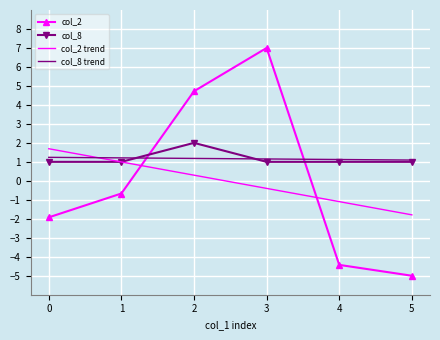

What is the greatest value displayed?

7.0